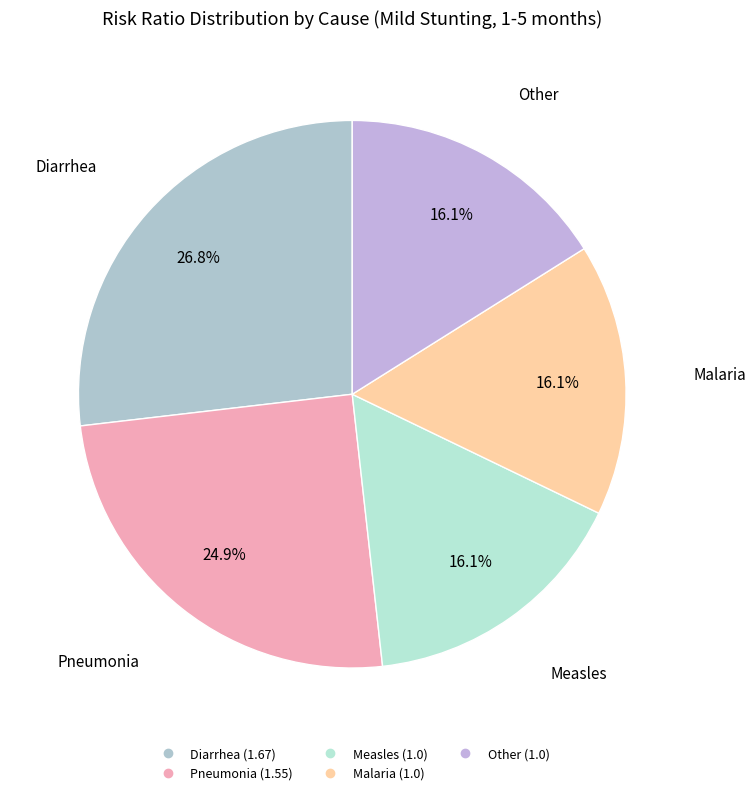

How much of the chart is everything except Diarrhea?

73.2%